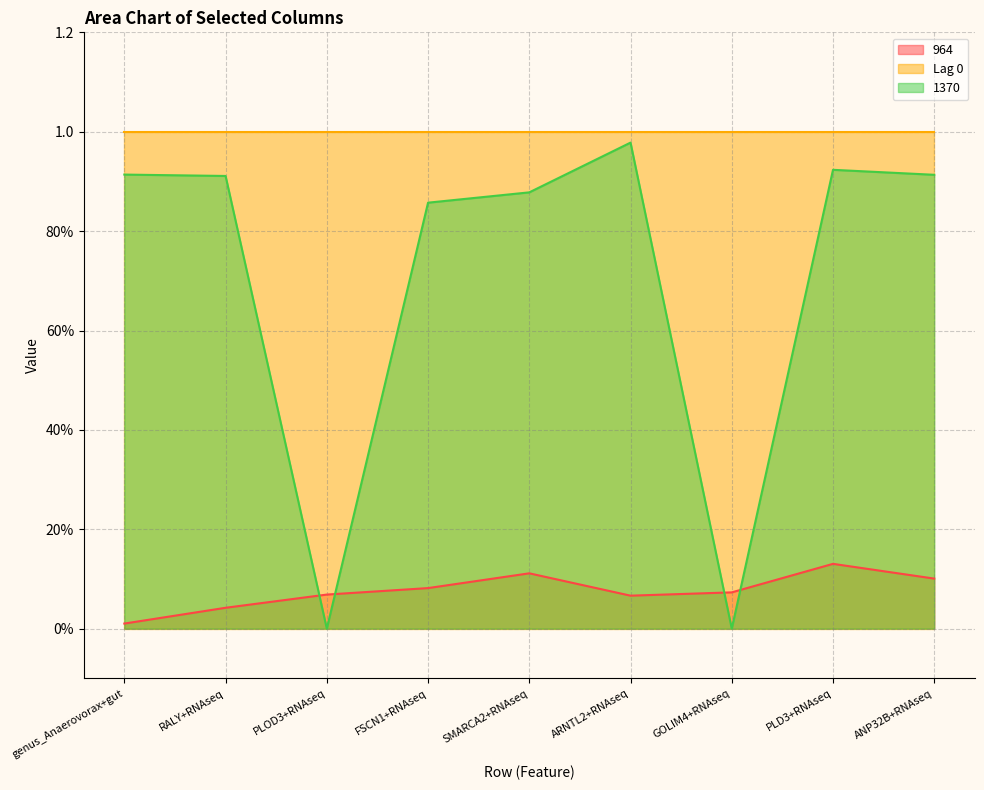

What value does the 964 series have at PLD3+RNAseq?

0.1